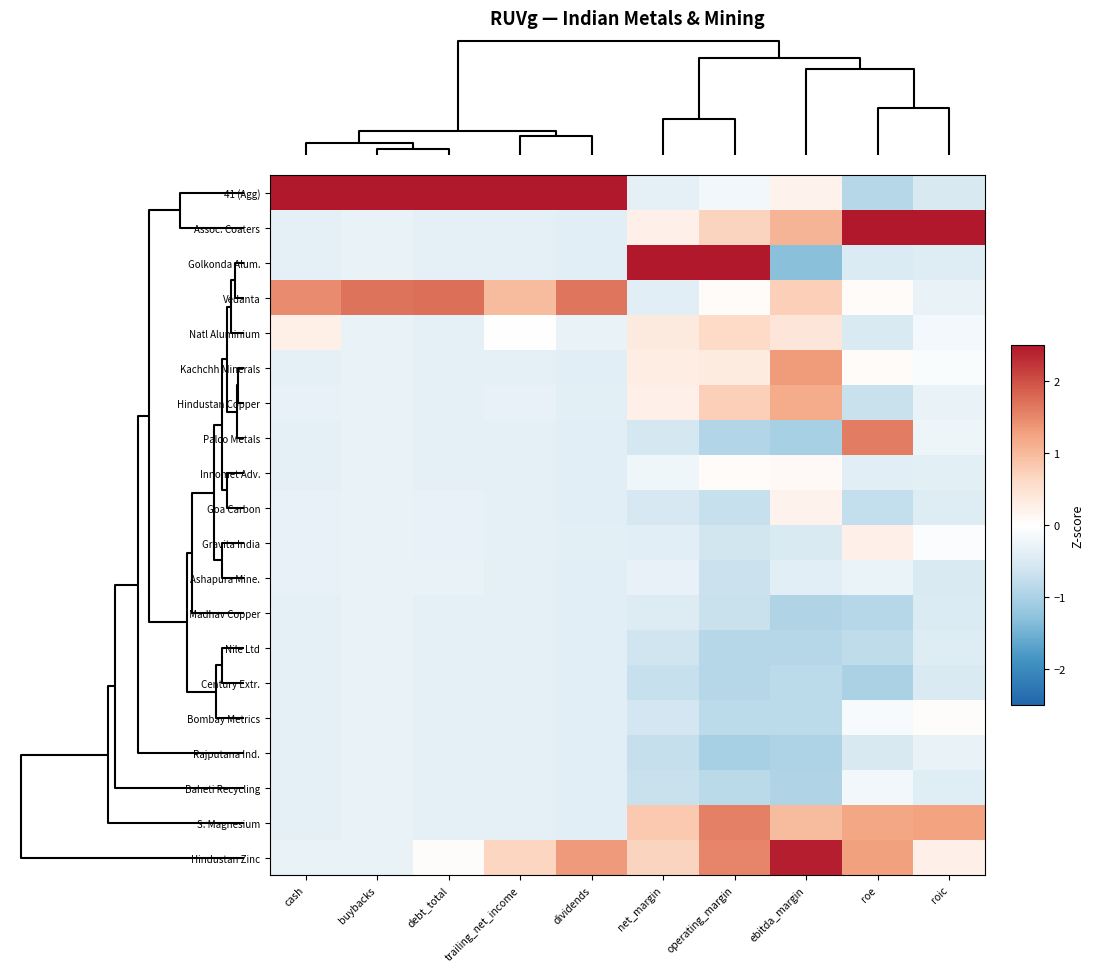

What is the difference between the highest and lowest values at operating_margin?

3.7